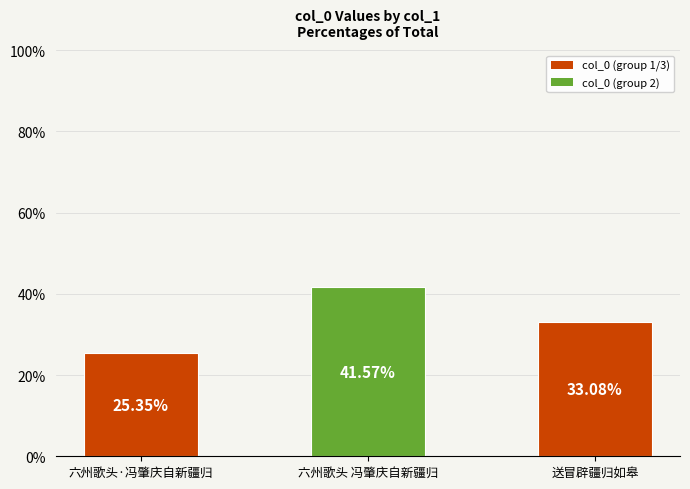

What is the ratio of the value at 六州歌头 冯肇庆自新疆归 to the value at 六州歌头·冯肇庆自新疆归?

1.6